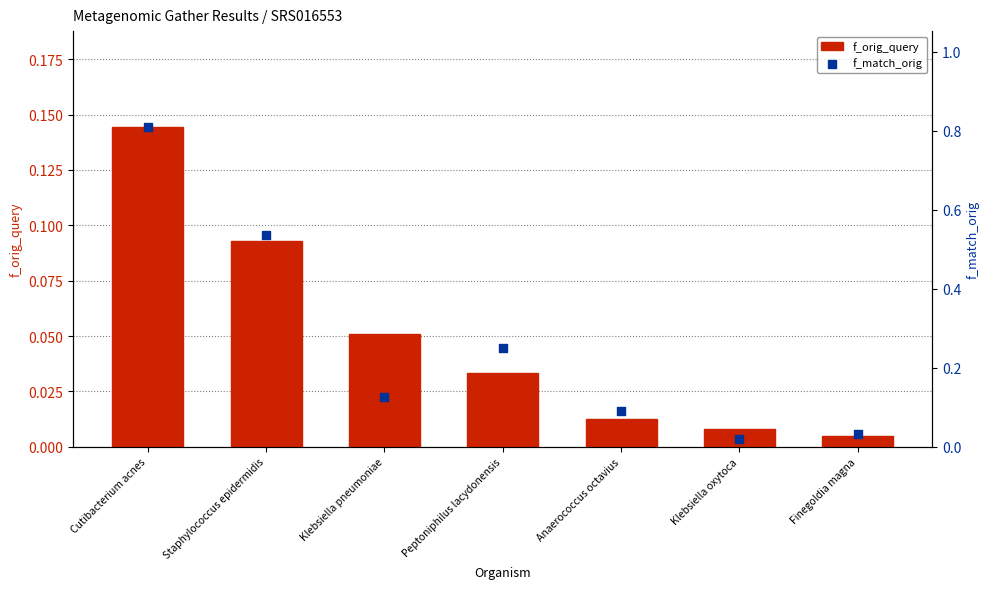

At which category is the sum across all series the highest?

Cutibacterium acnes